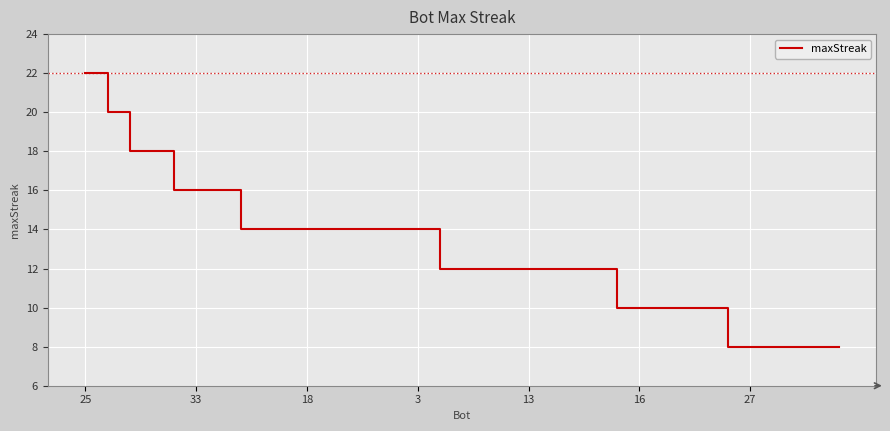

What is the difference between the maximum and minimum values?

14